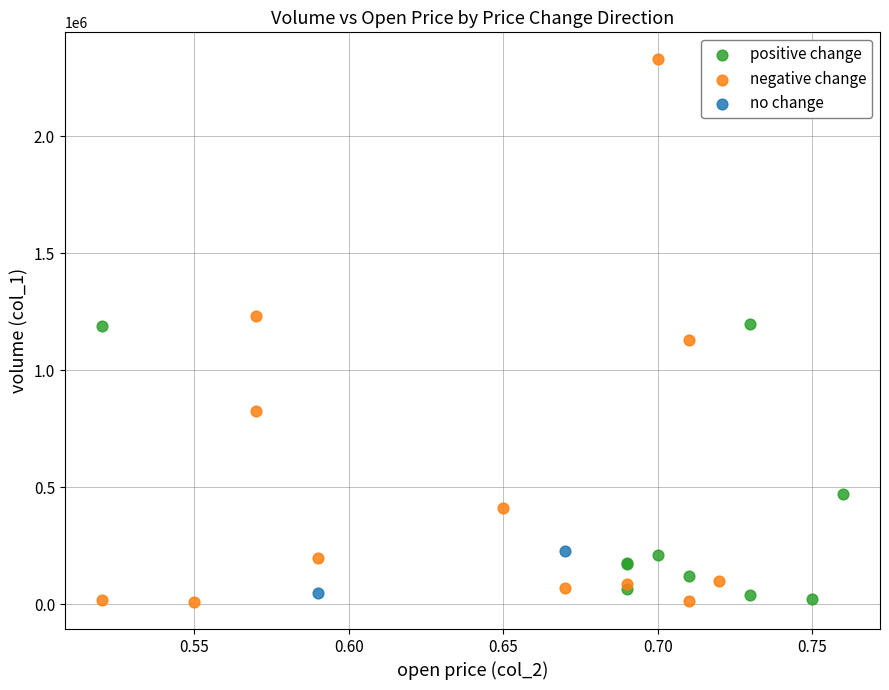

What are all the series names shown in the legend?

positive change, negative change, no change